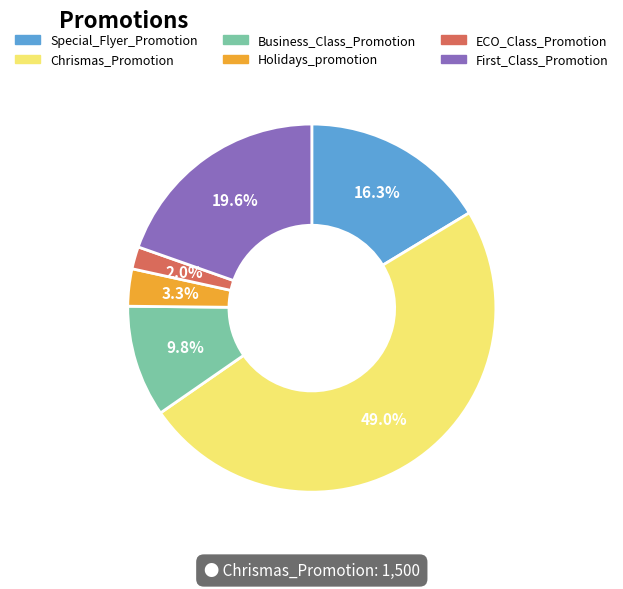

What percentage do Holidays_promotion and Special_Flyer_Promotion together represent?

19.6%